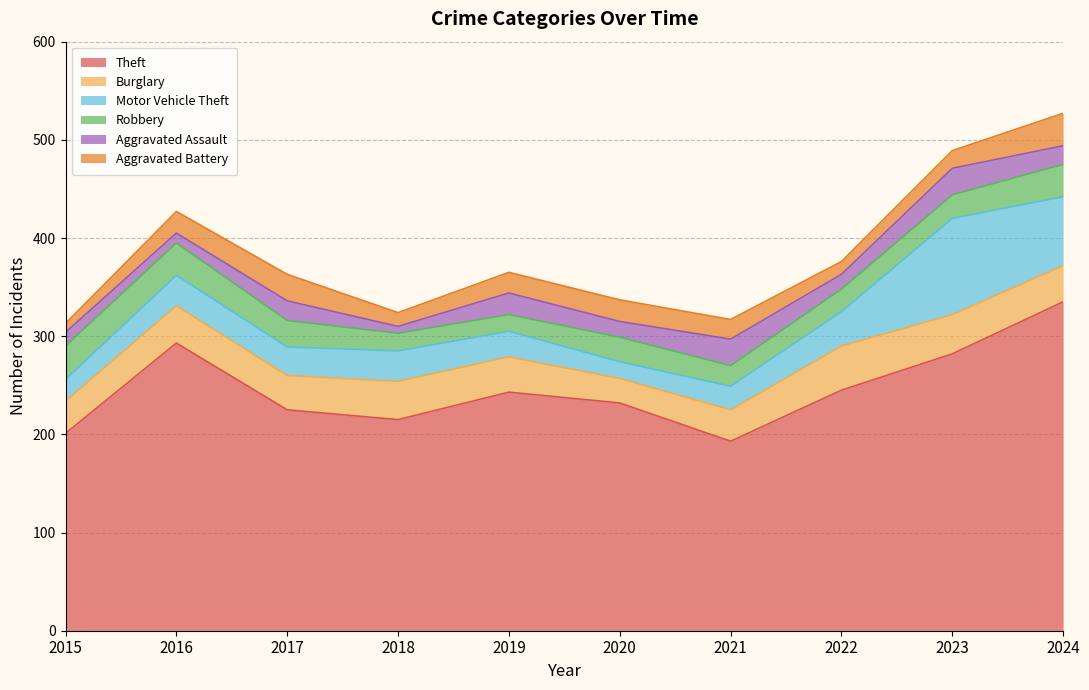

Is the value of Aggravated Battery at 2017 greater than the value of Motor Vehicle Theft at 2018?

No